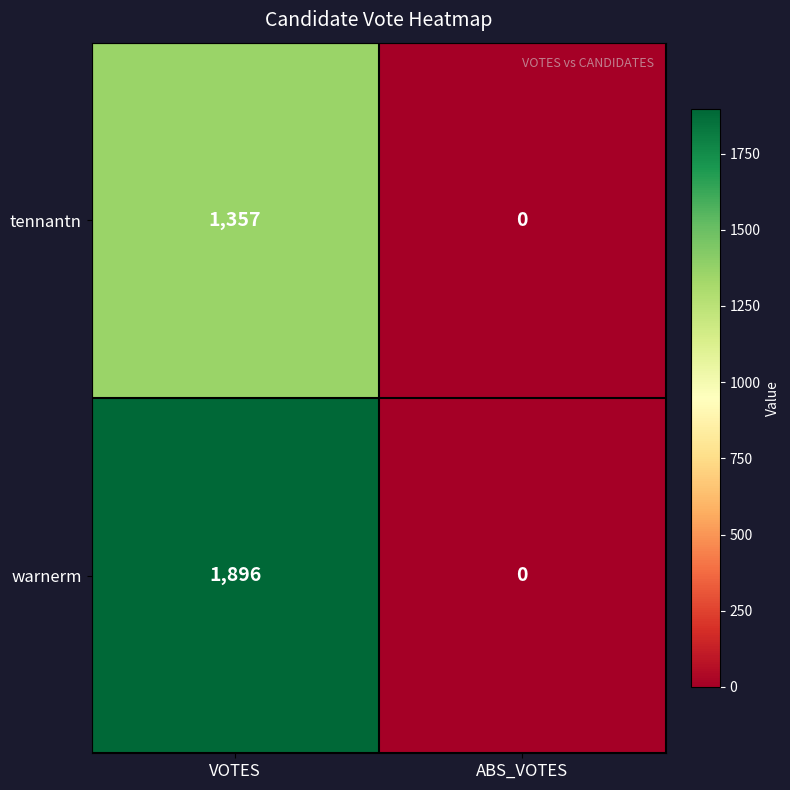

List the series in order of their overall mean, lowest first.

tennantn, warnerm